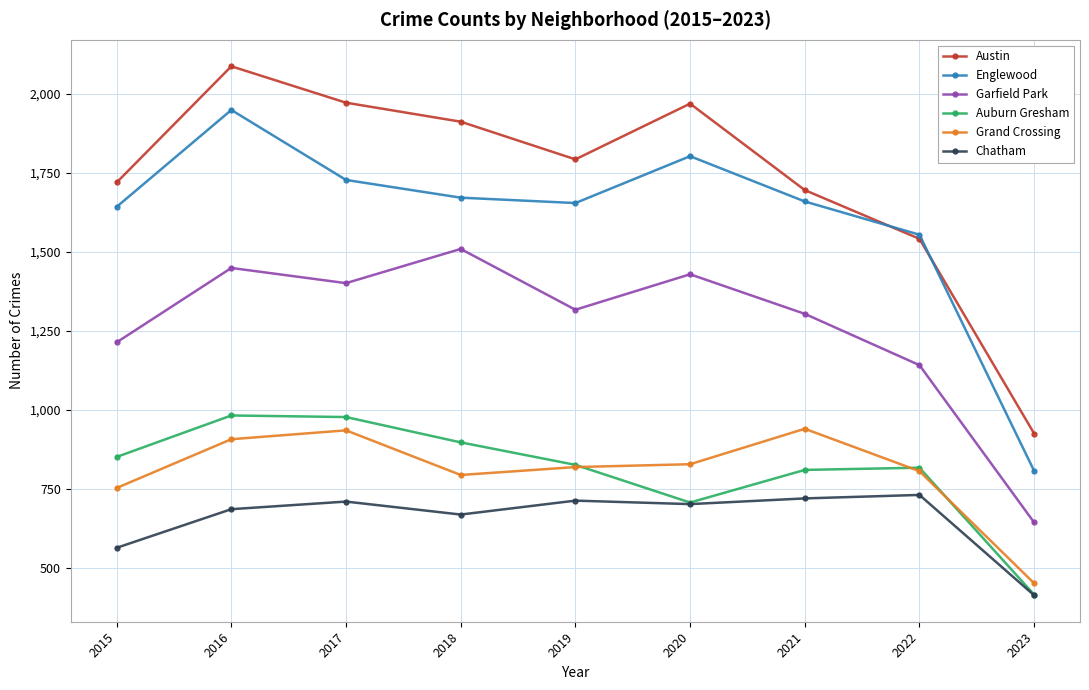

What is the sum of all Englewood values?

14465